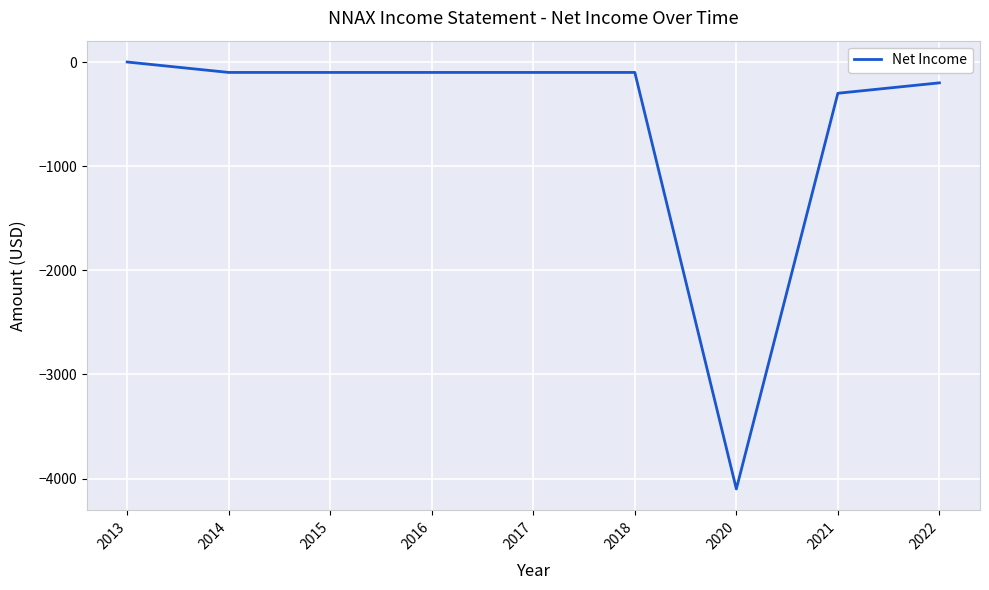

Where does the data first go above -100?

2013